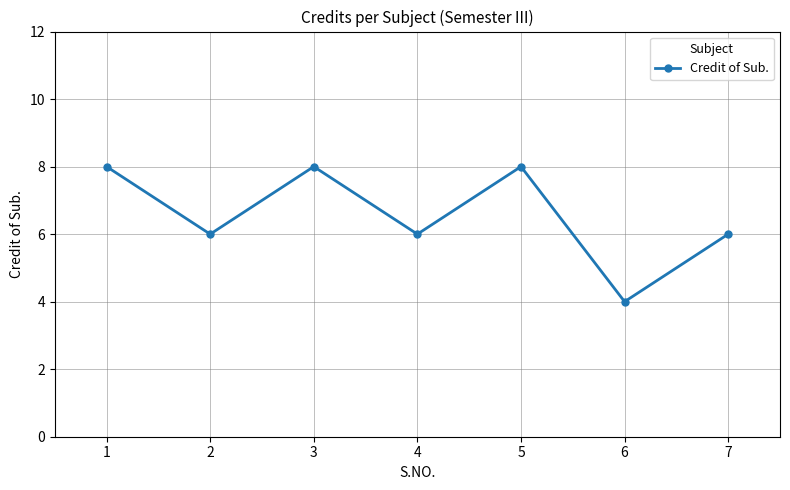

Where does the data first go above 6?

1